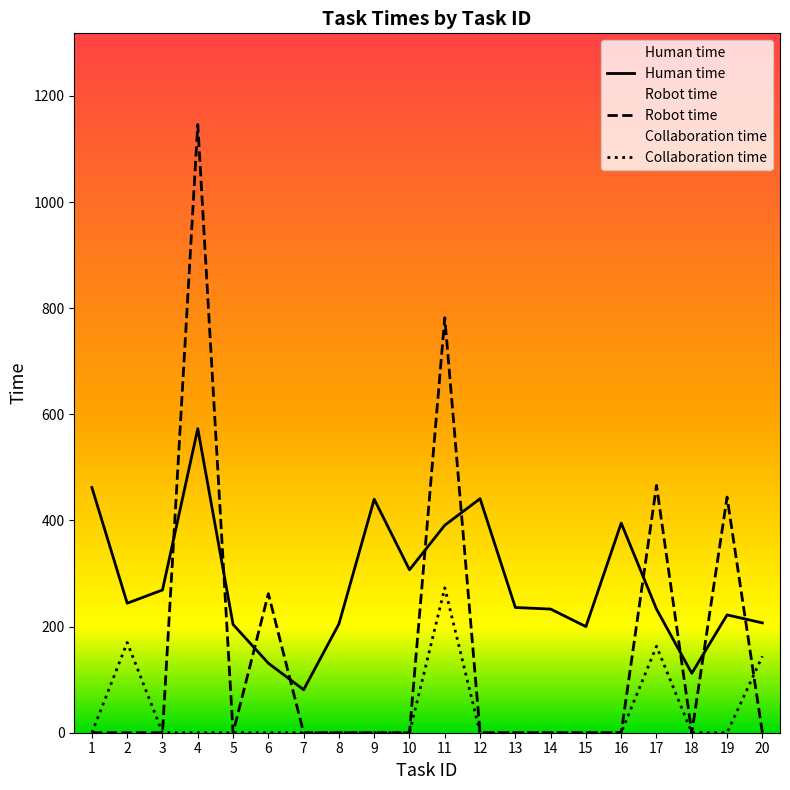

At how many categories does at least one series exceed 613?

2